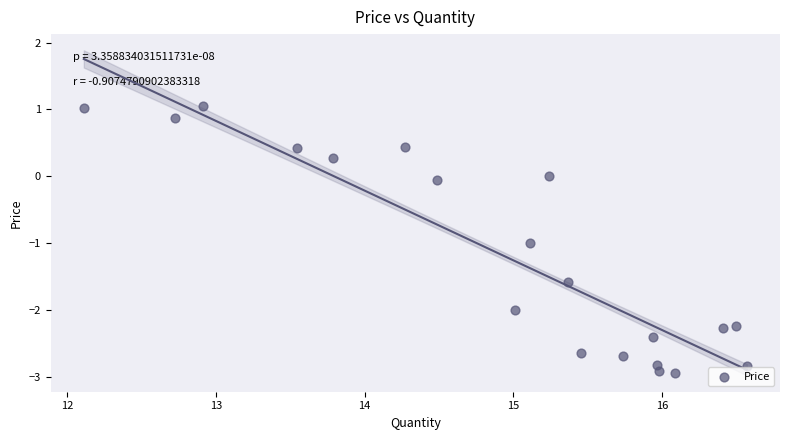

What is the range of X values (max minus min)?

4.5